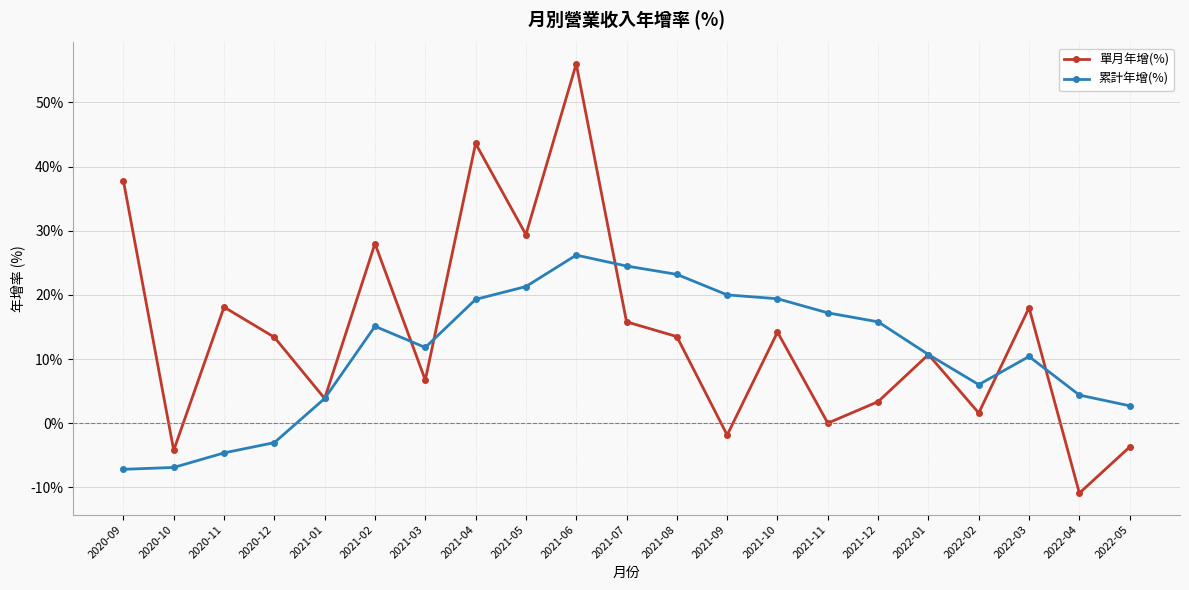

List the series in order of their peak value, highest first.

單月年增(%), 累計年增(%)